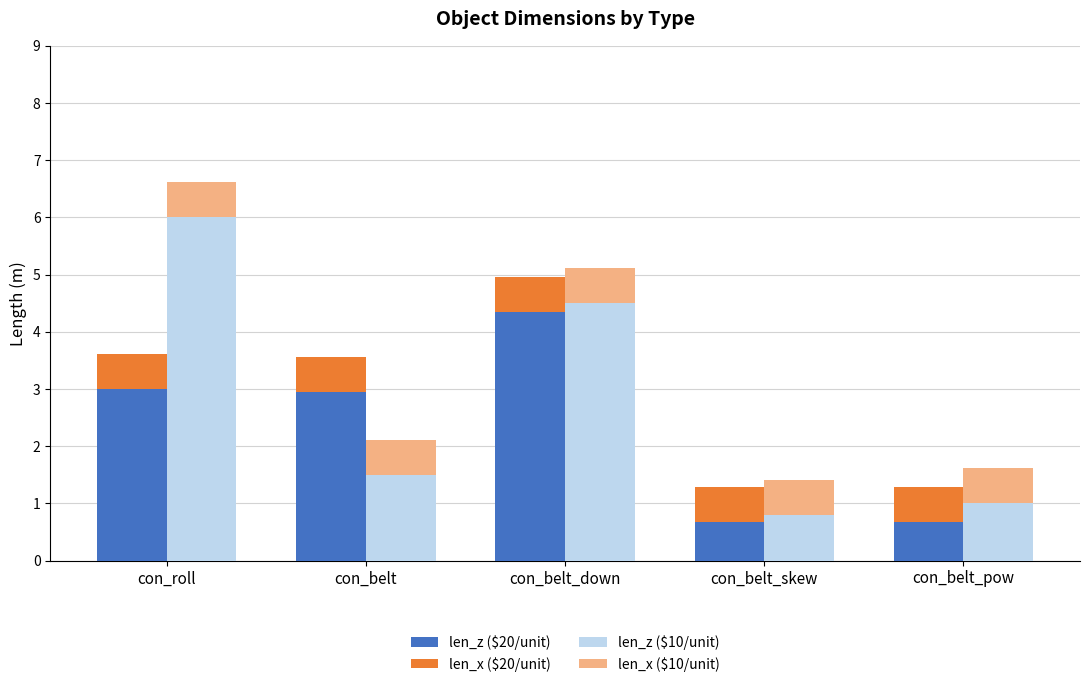

Is the value of len_x ($20/unit) at con_belt_pow greater than the value of len_z ($10/unit) at con_belt_down?

No